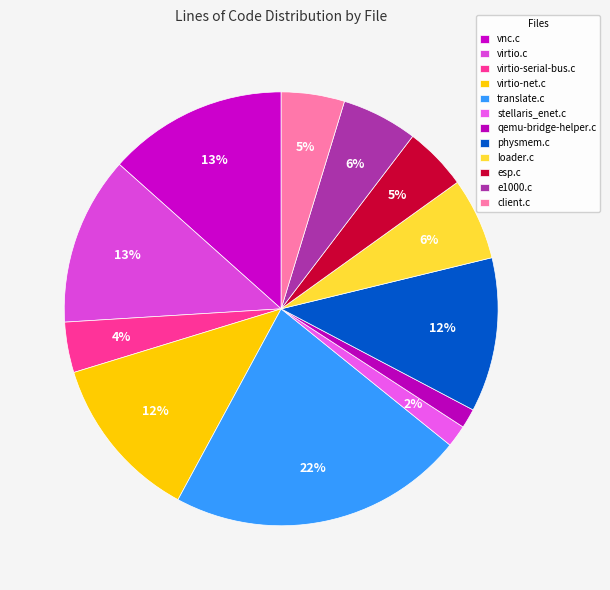

Count the number of slices in the pie.

12